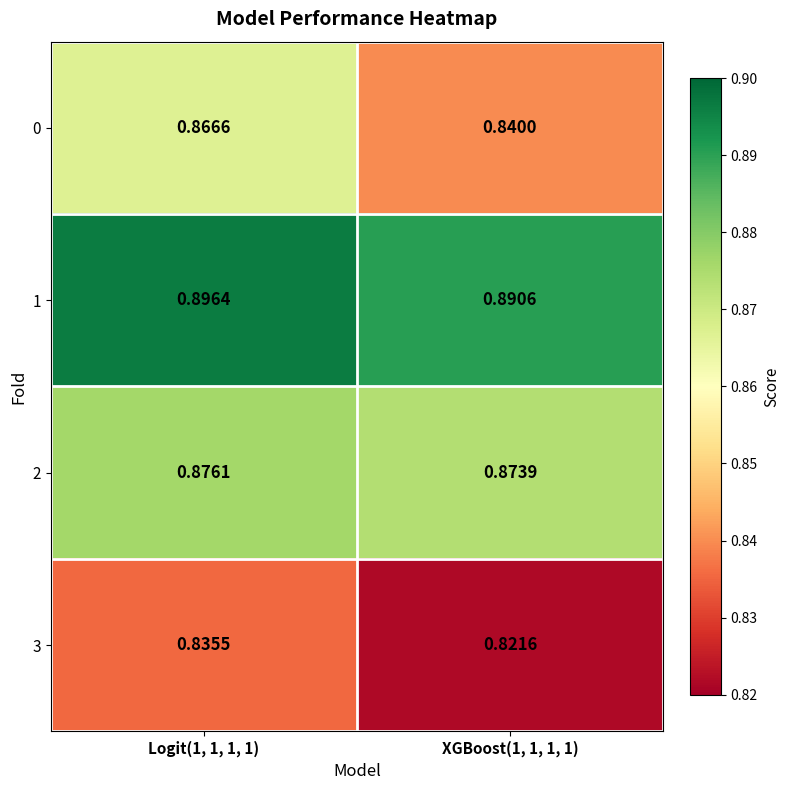

At how many categories does at least one series exceed 0?

2